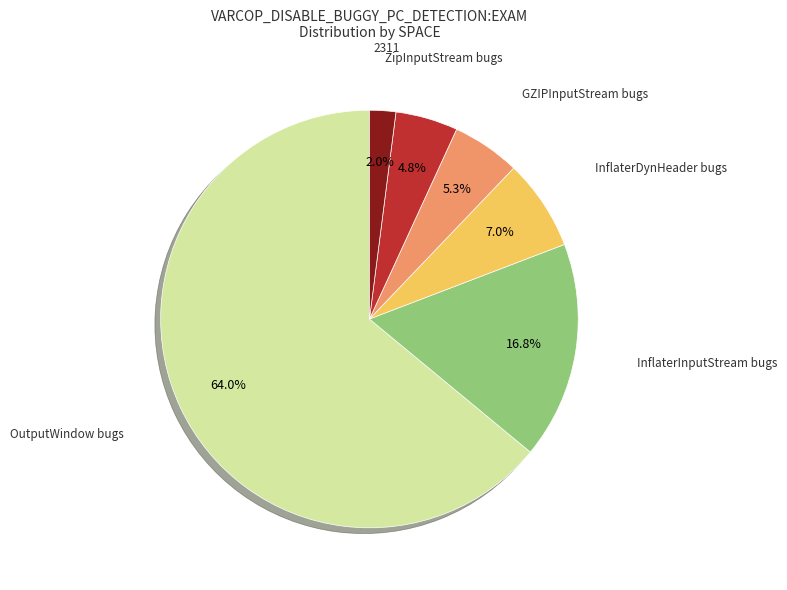

How many slices are in this pie chart?

6